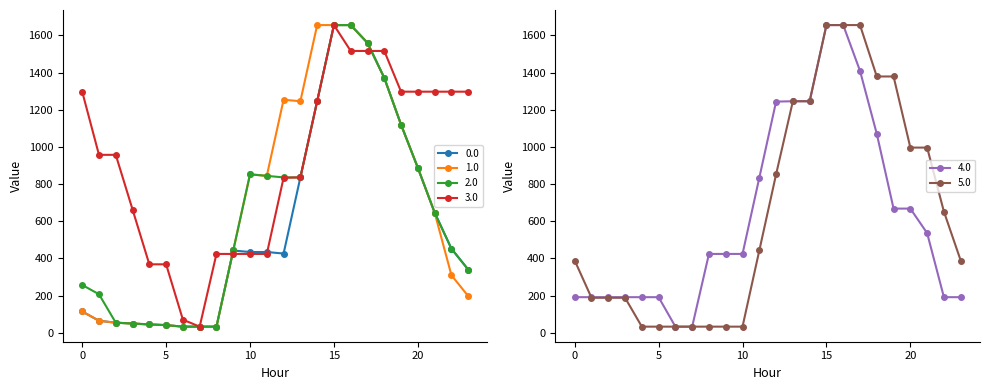

What is the maximum value shown in the chart?

1656.0